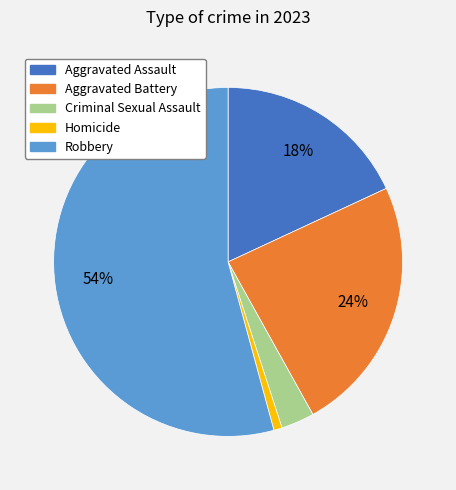

Count the number of slices in the pie.

5